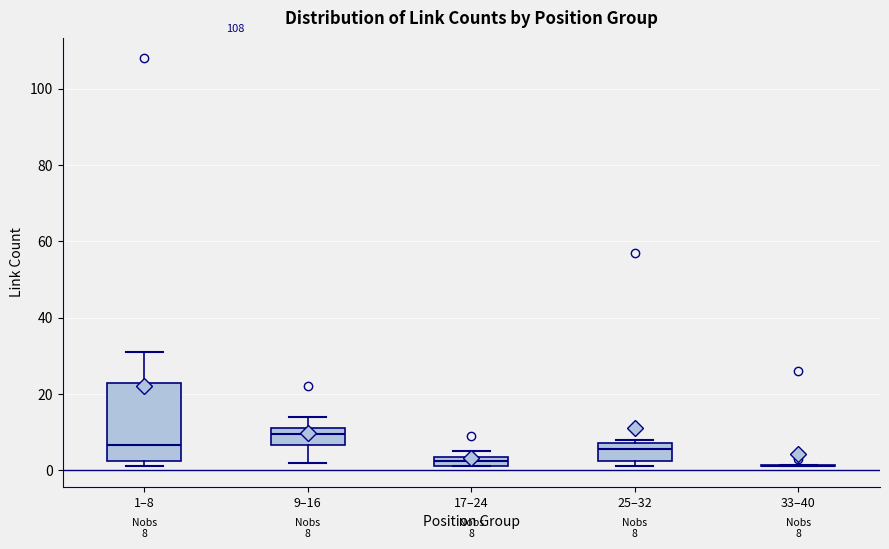

Comparing the boxes themselves (not the whiskers), which one is the tallest?

1–8